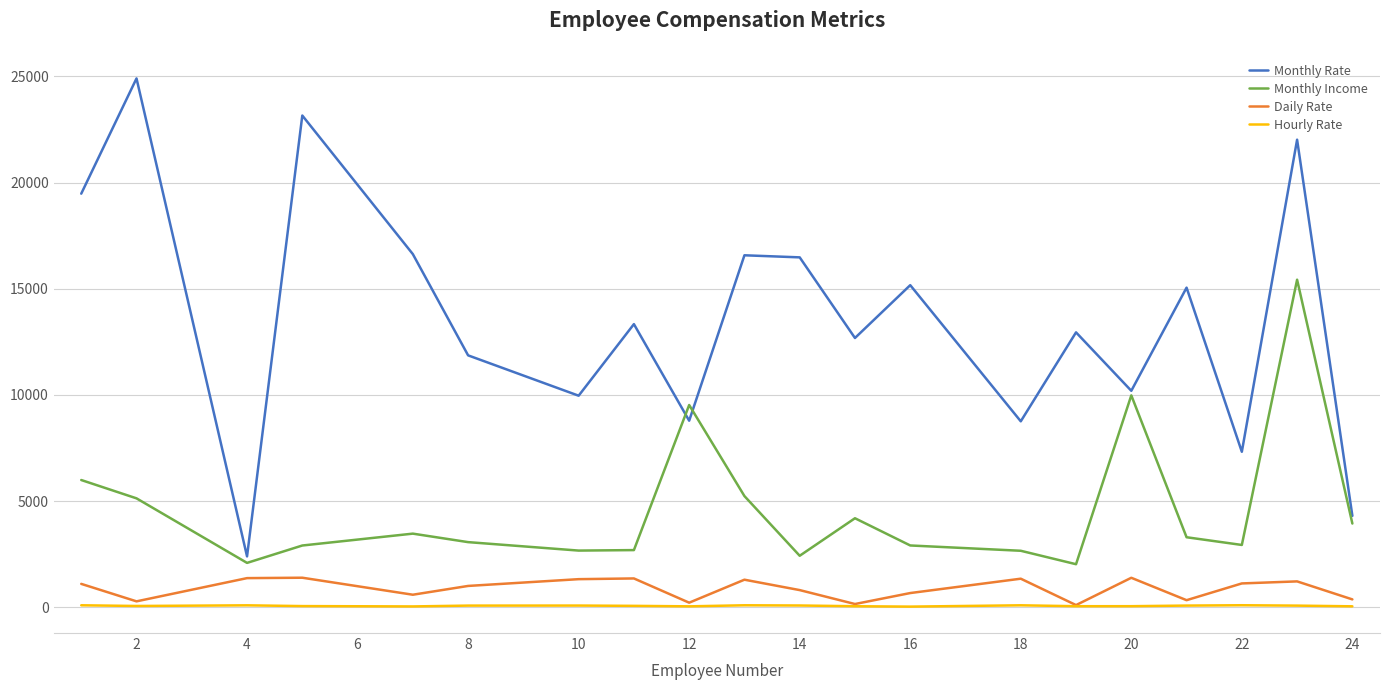

True or false: Hourly Rate and Monthly Income intersect in this chart.

False